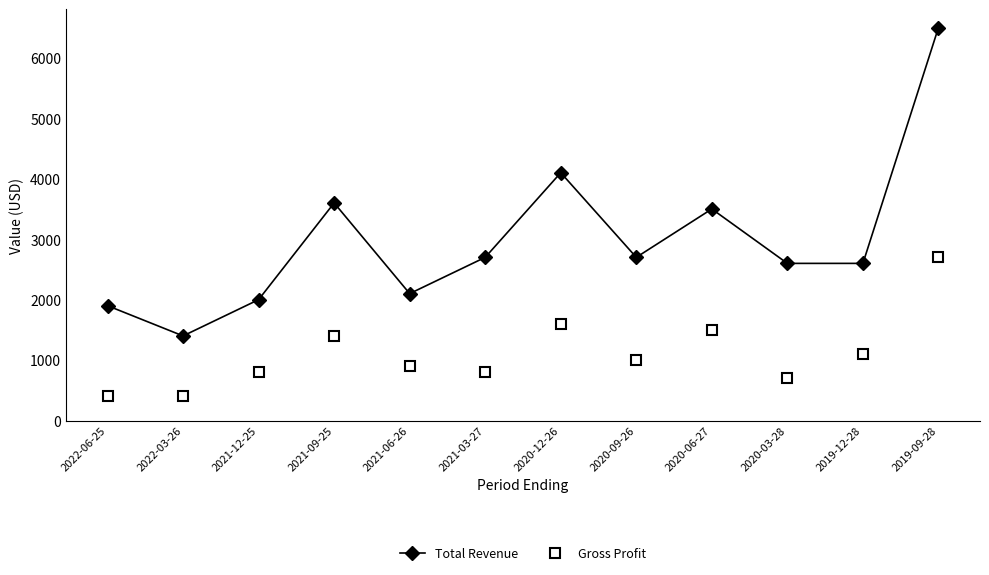

What are all the series names shown in the legend?

Total Revenue, Gross Profit